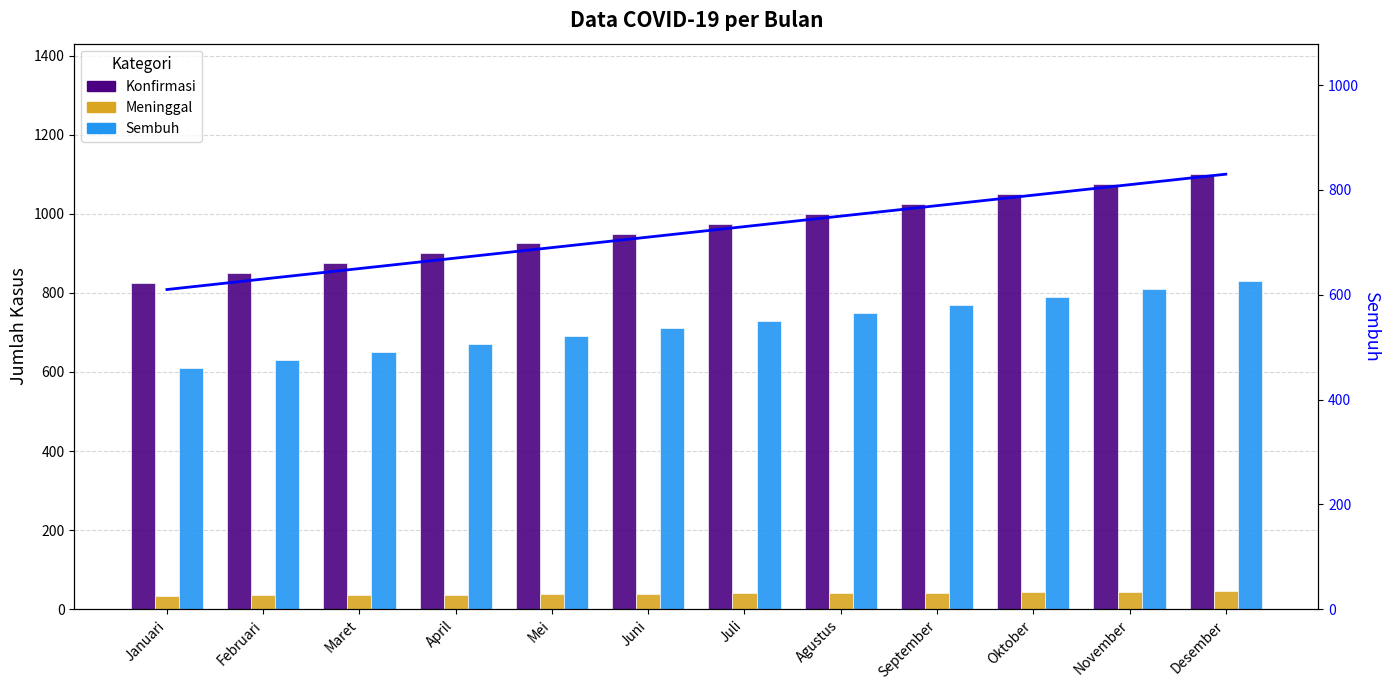

What is the average value of the Konfirmasi series?

962